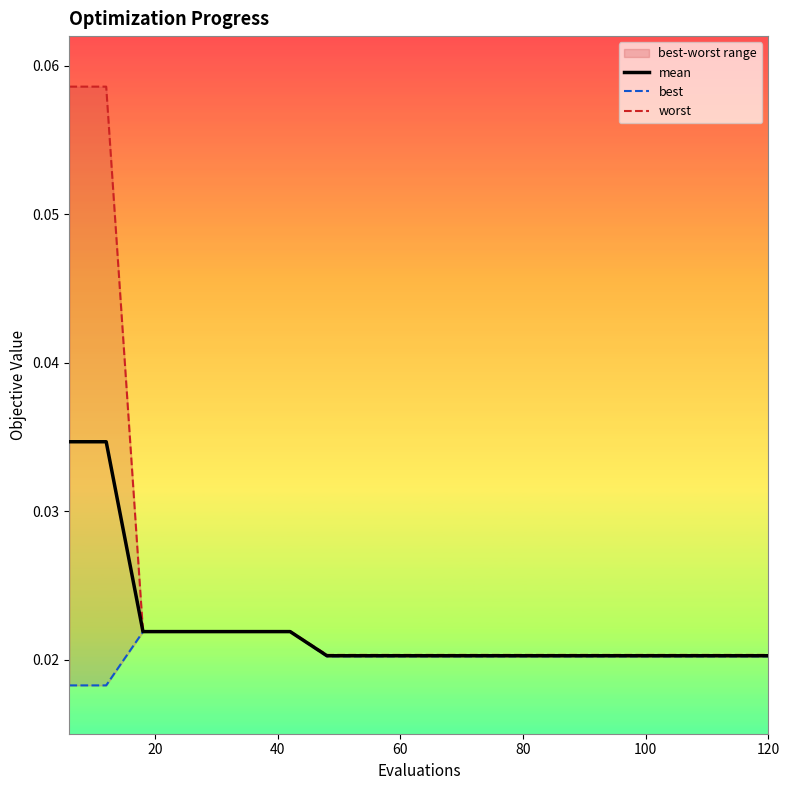

True or false: worst and best cross at least once.

False